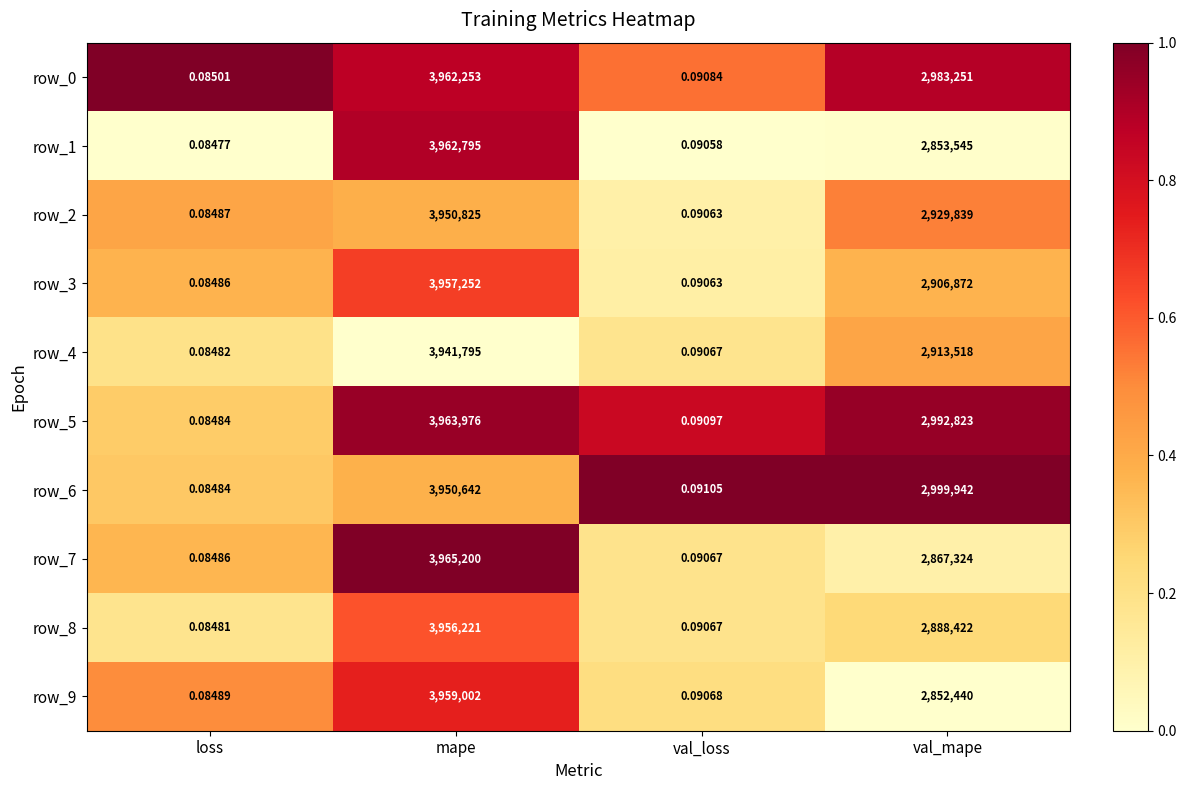

At which category is the sum across all series the highest?

mape